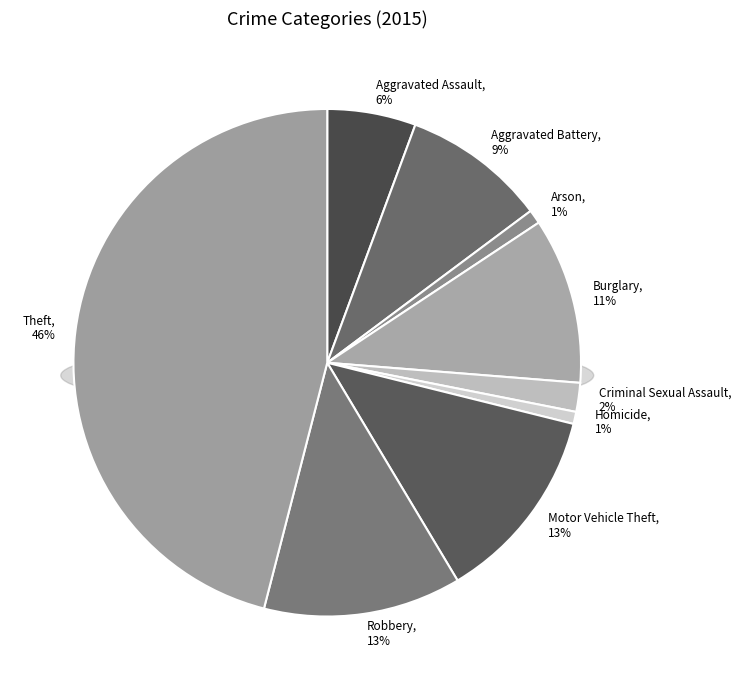

What is the smallest slice in the pie chart?

Homicide